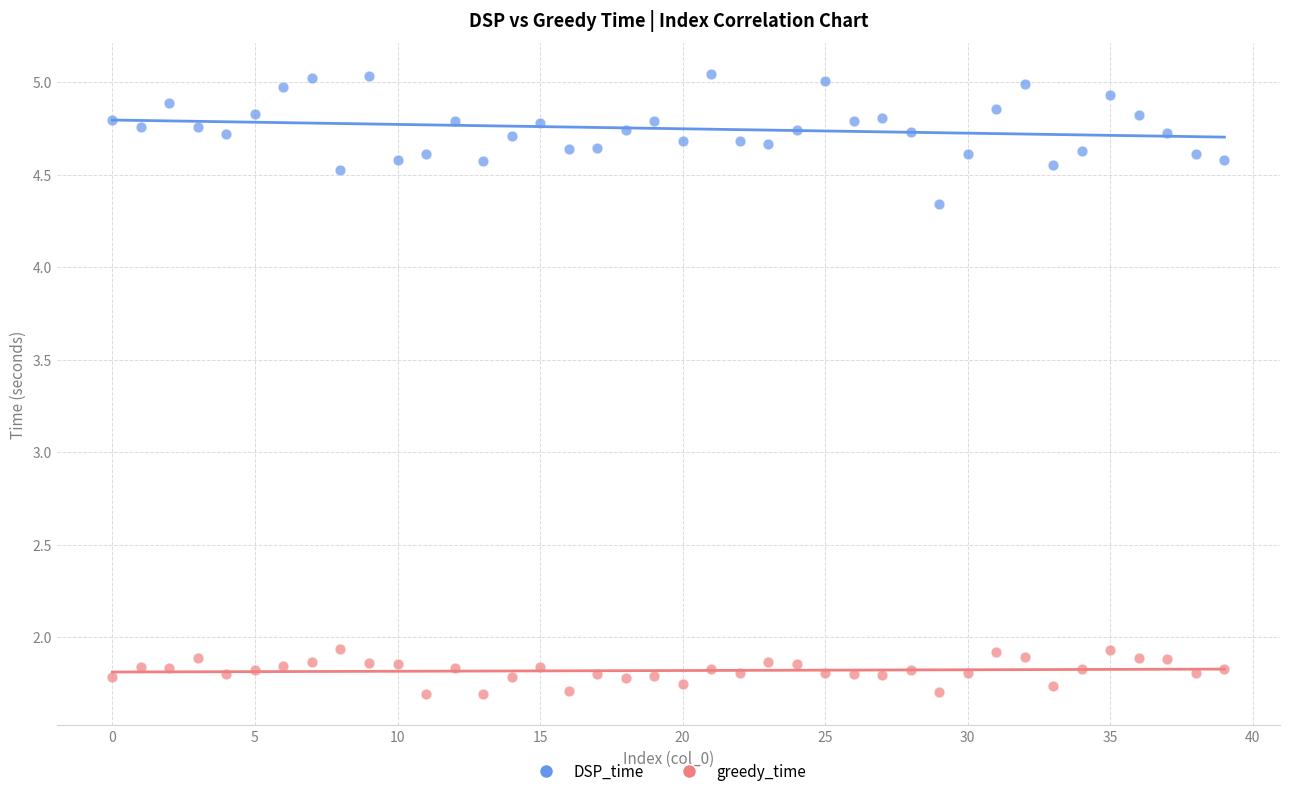

Which series has the largest Y range (max minus min)?

DSP_time